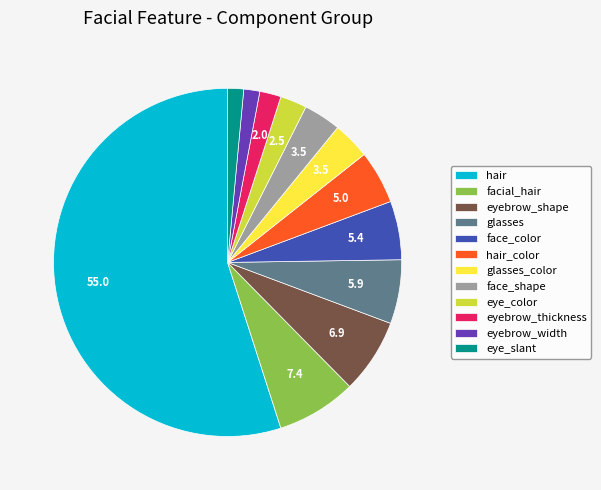

What is the ratio of the value at eyebrow_thickness to the value at hair_color?

0.4